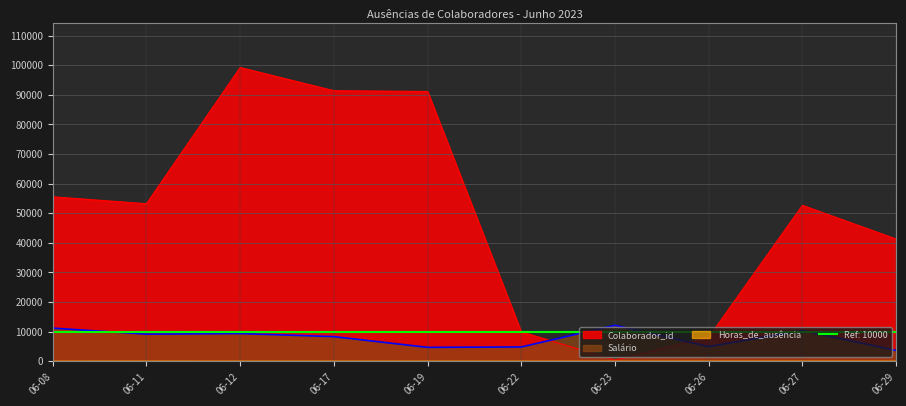

Which series has the largest range (max minus min)?

Colaborador_id